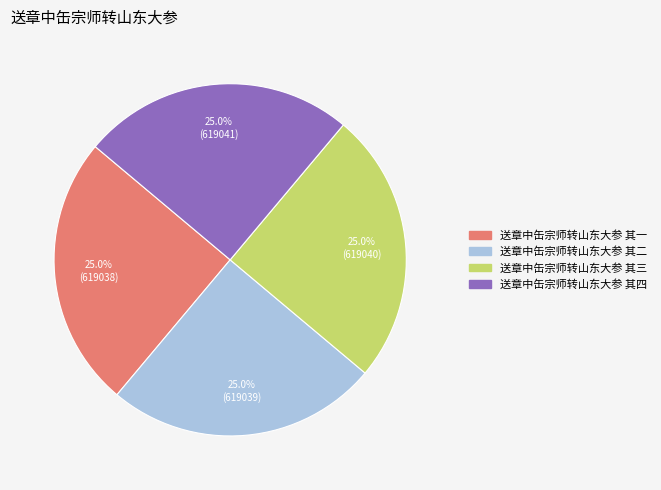

Count the number of slices in the pie.

4